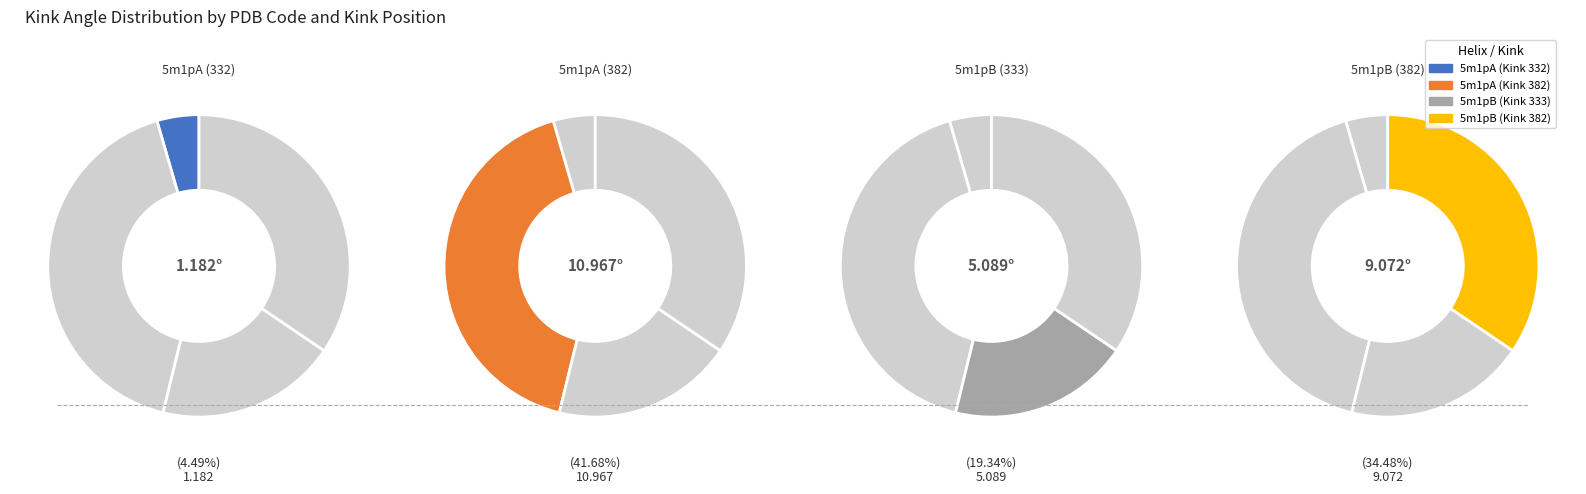

To the nearest percent, what is the average slice percentage?

25%